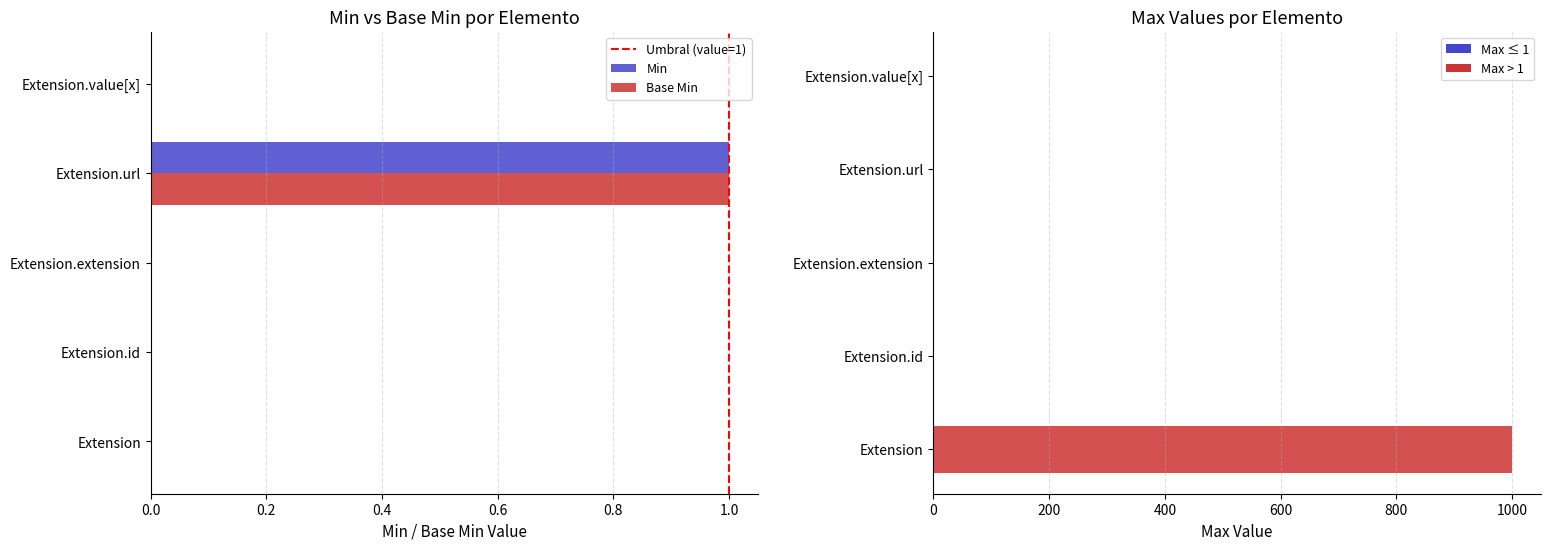

What position from the left is Extension?

1